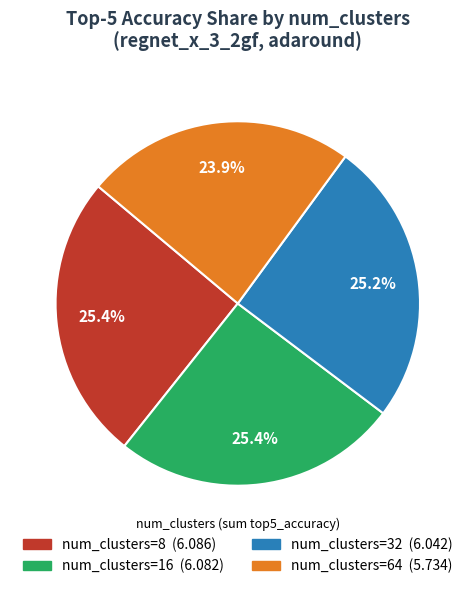

Does any single category account for the majority?

No